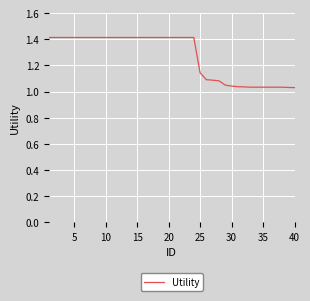

What is the difference between the maximum and minimum values?

0.4